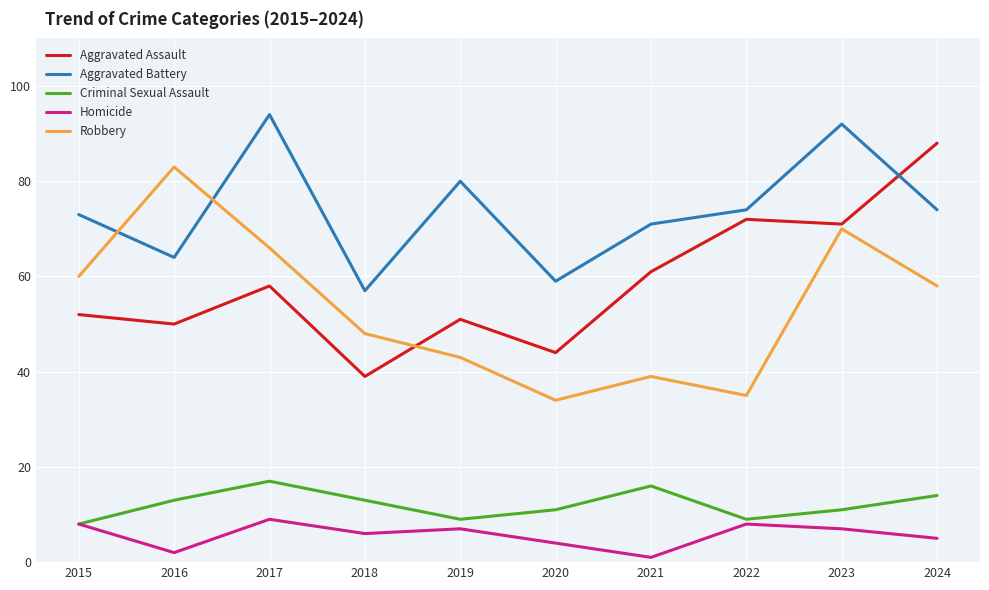

Is the value of Criminal Sexual Assault at 2019 greater than the value of Aggravated Battery at 2018?

No